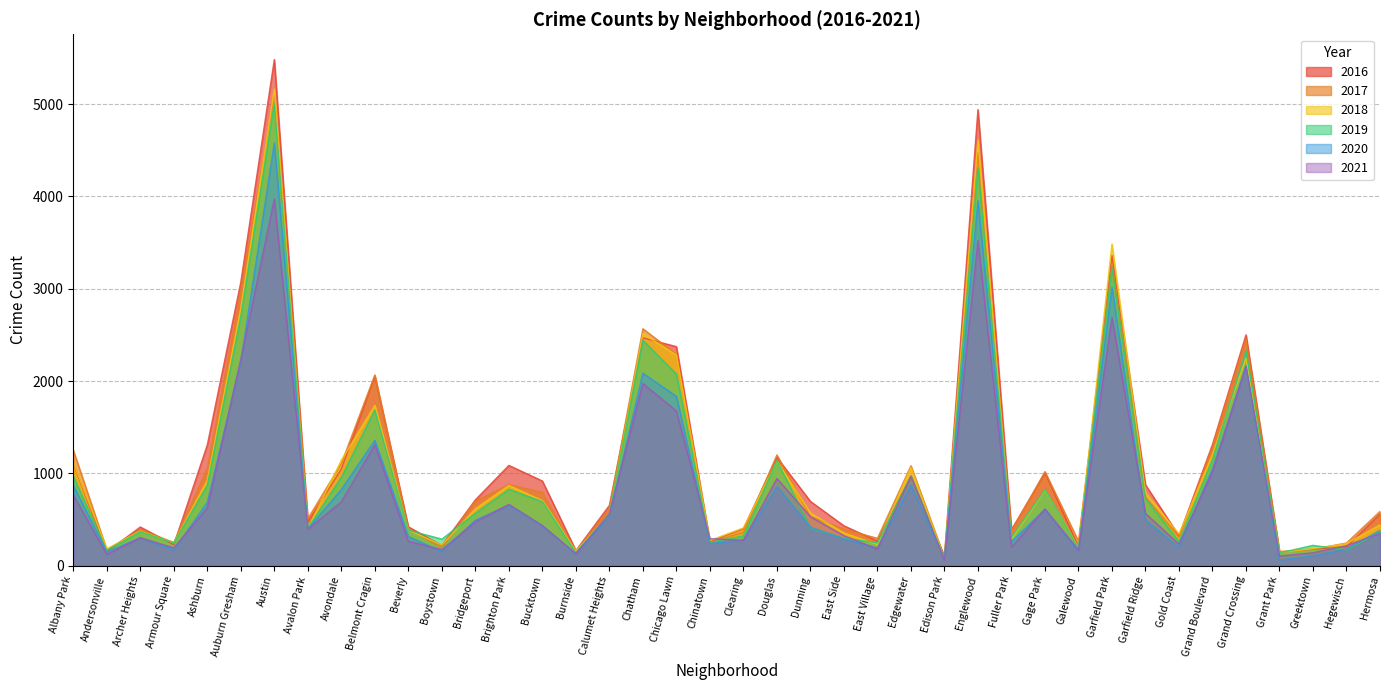

Where is the first local minimum for 2018?

Andersonville